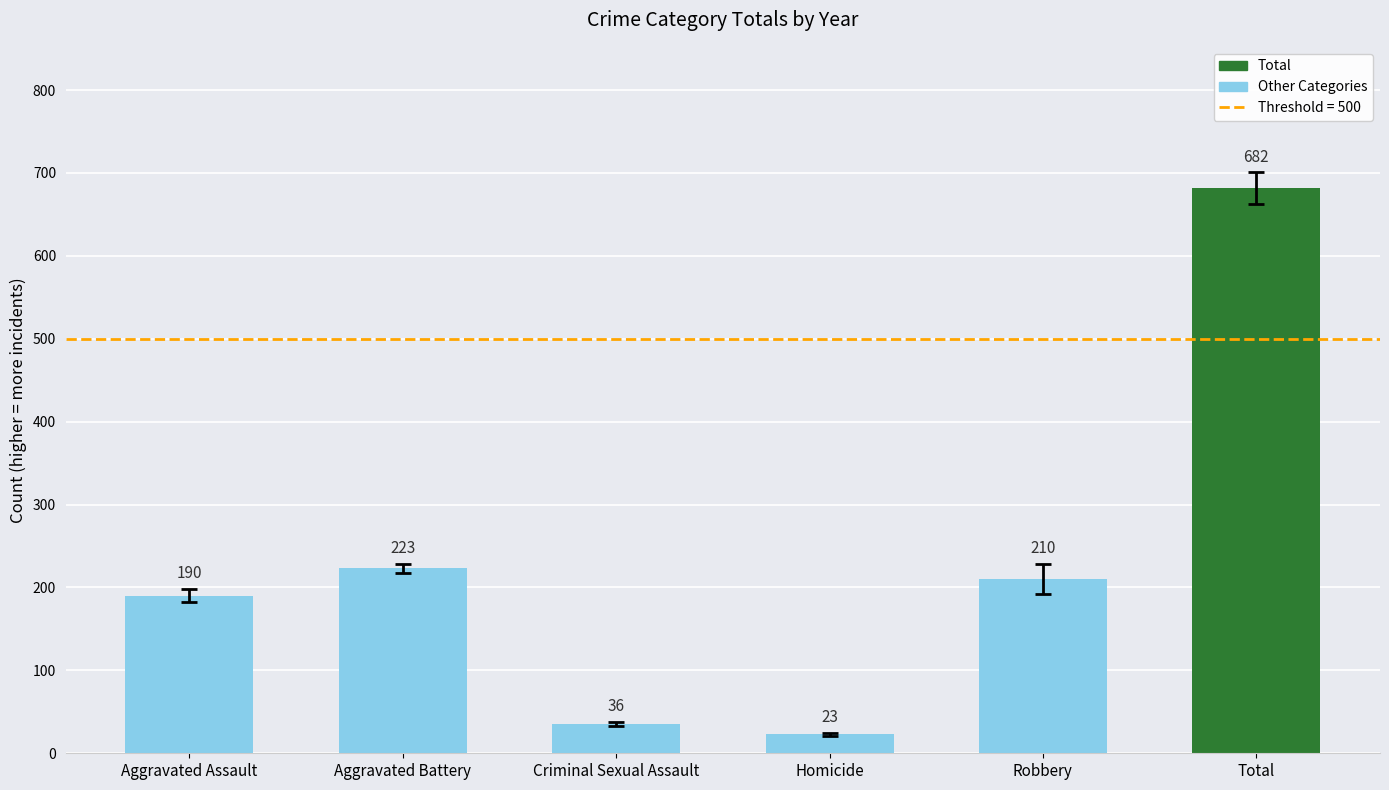

Which category has the lowest value across all series?

Homicide